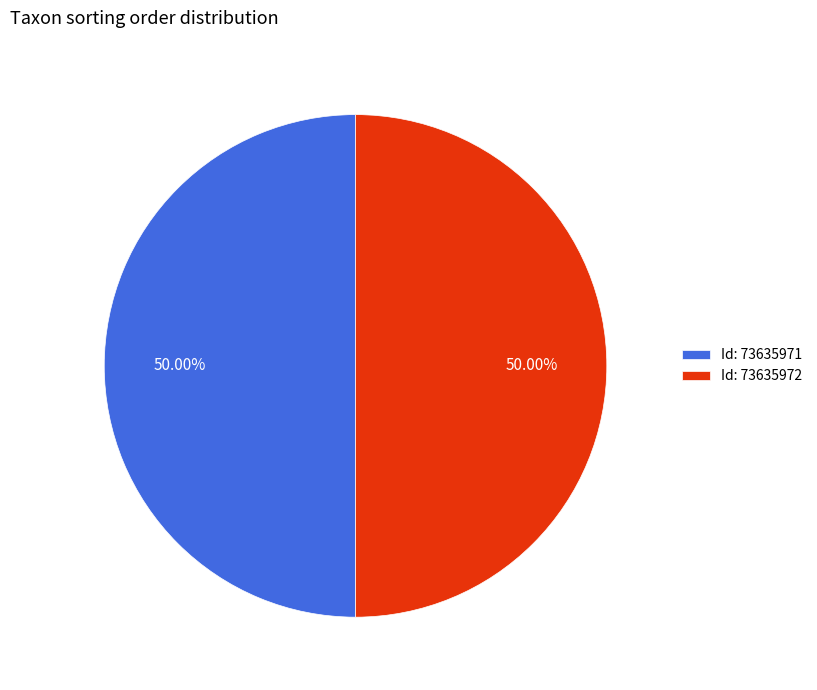

Do Id: 73635972 and Id: 73635971 together represent more than half of the pie?

Yes